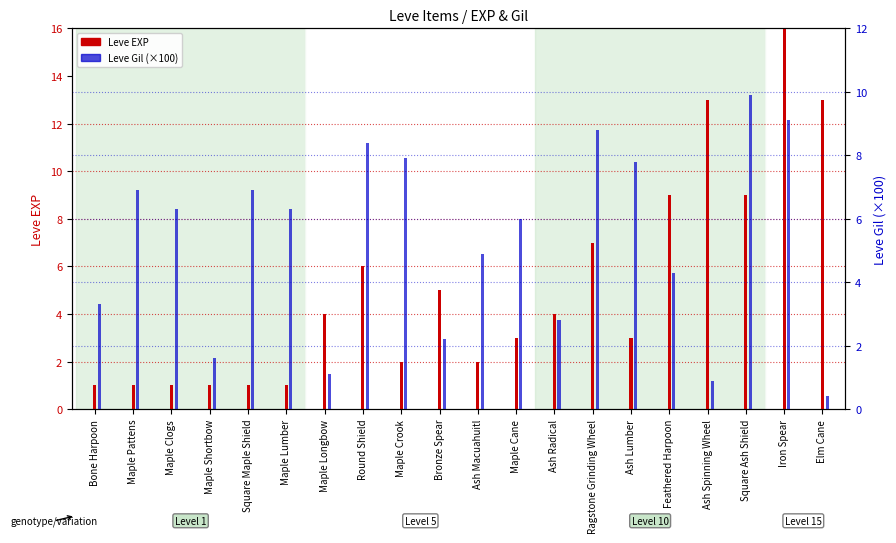

Is the value of Leve Gil at Ash Radical greater than the value of Leve EXP at Maple Crook?

Yes